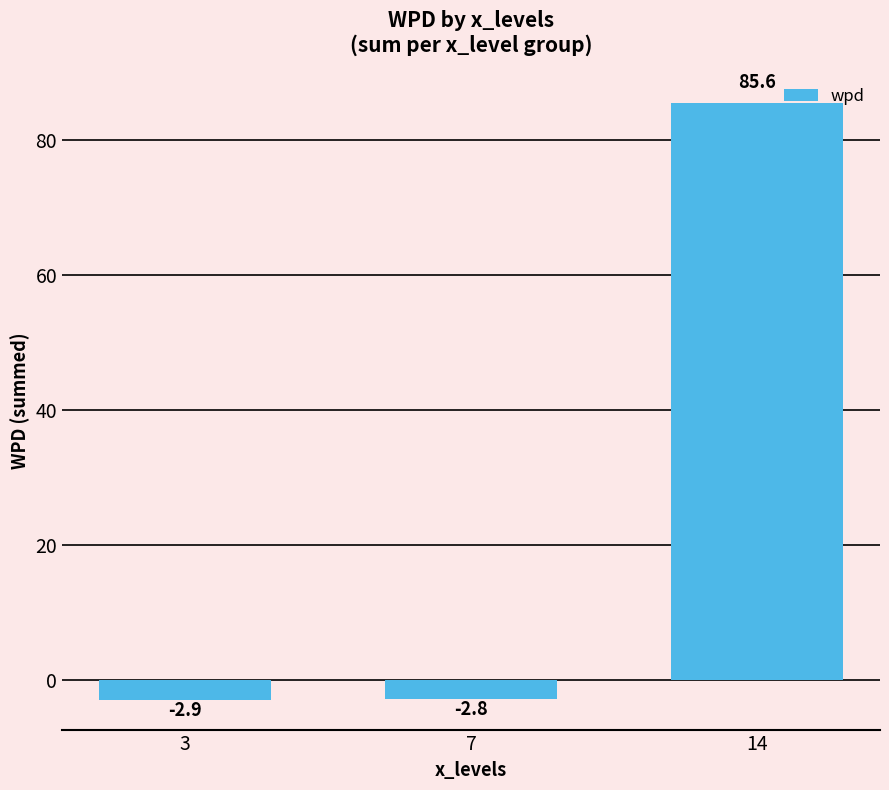

What is the value of the 2nd bar from the left?

-2.8